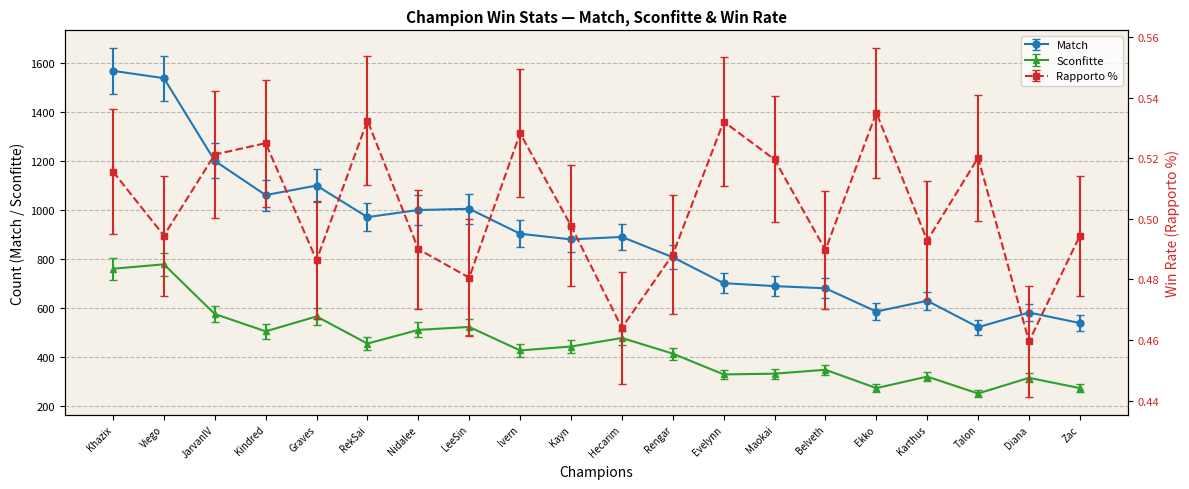

In Sconfitte, how many points are lower than both neighbors (excluding endpoints)?

6